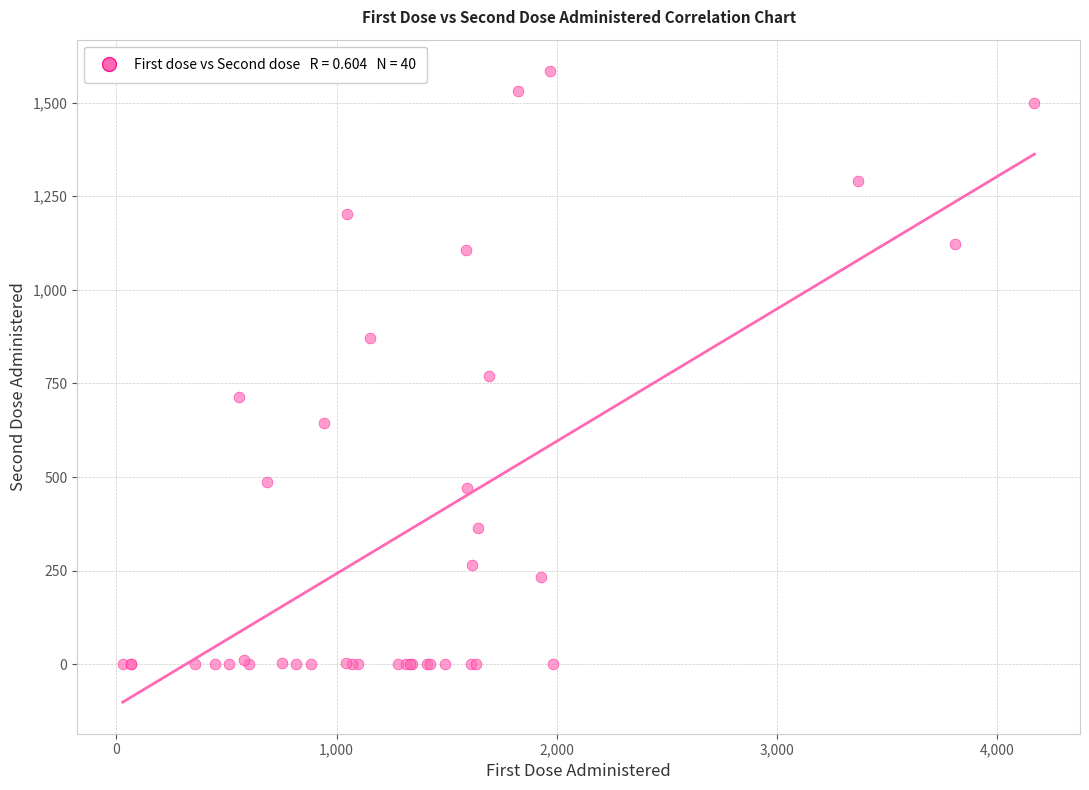

What Y value in the scatter plot is closest to 792?

771